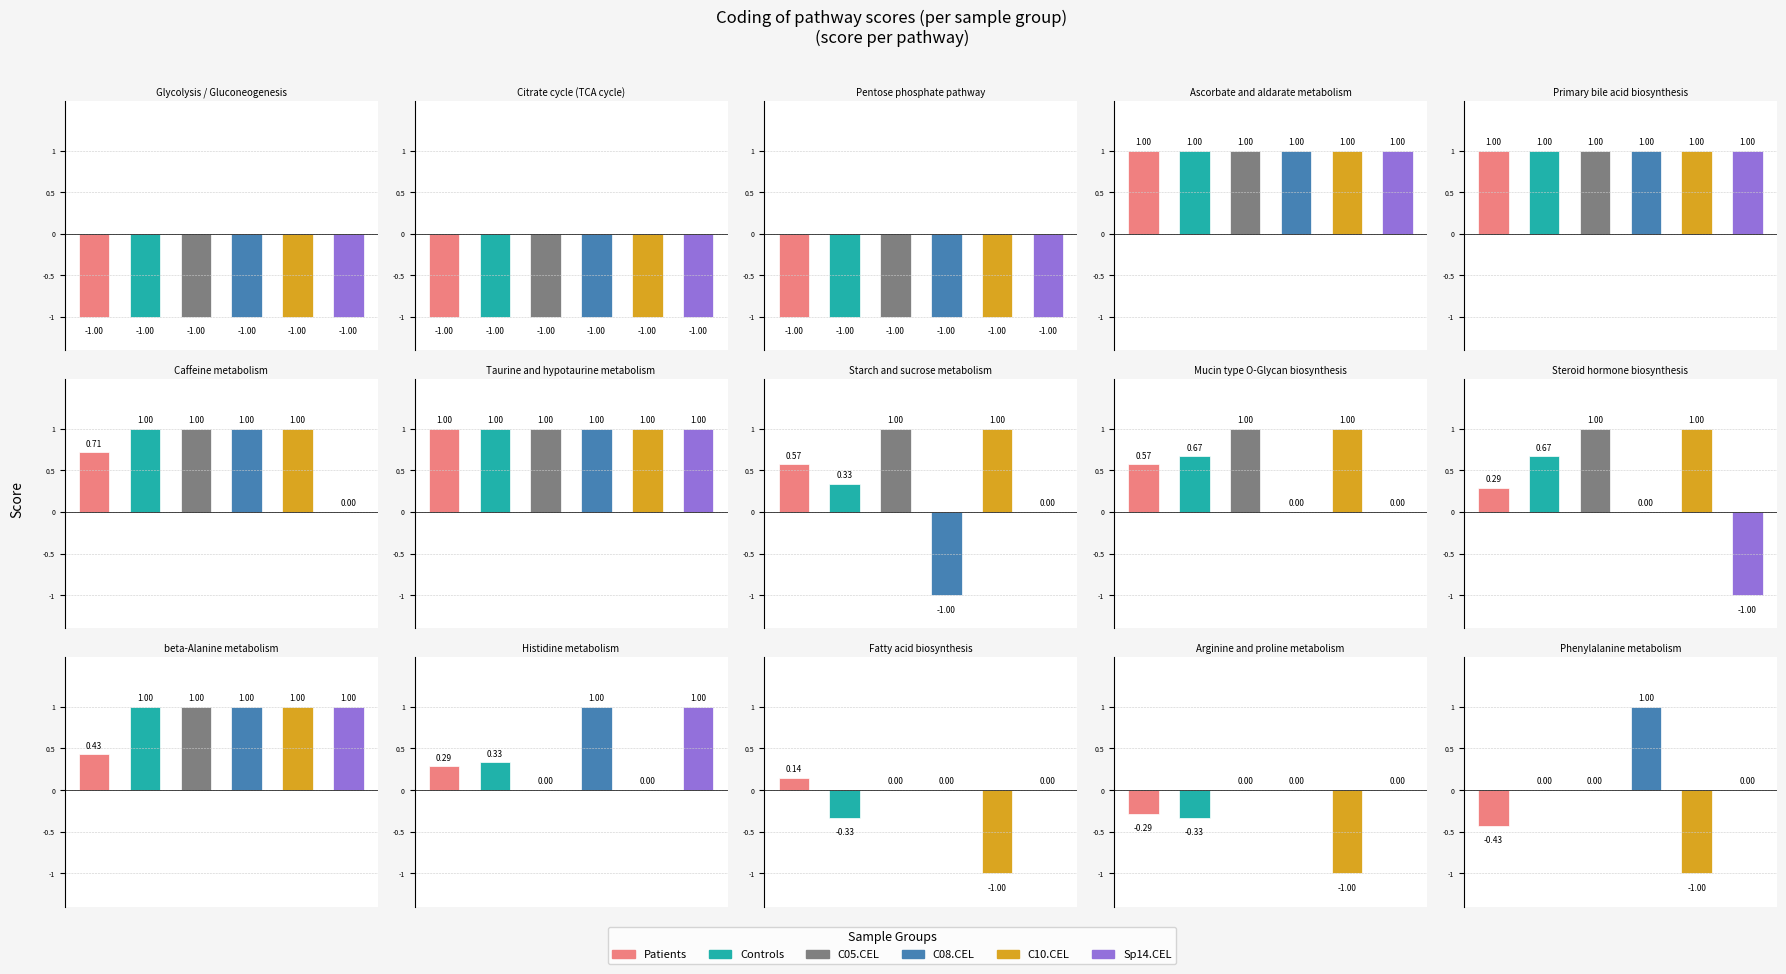

At which category is the sum across all series the highest?

Ascorbate and aldarate metabolism